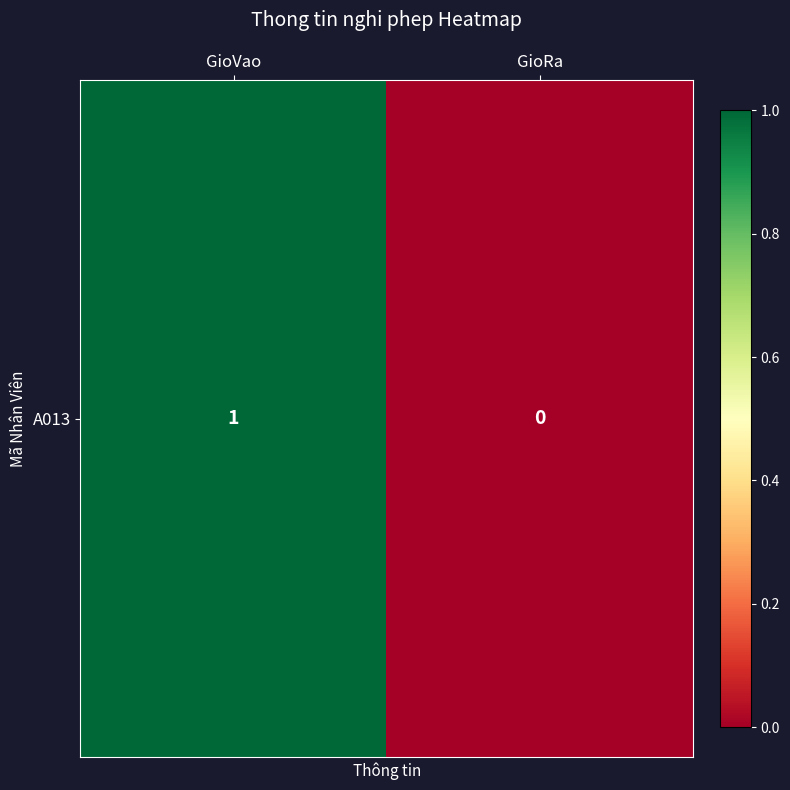

How many data points are less than 1?

1